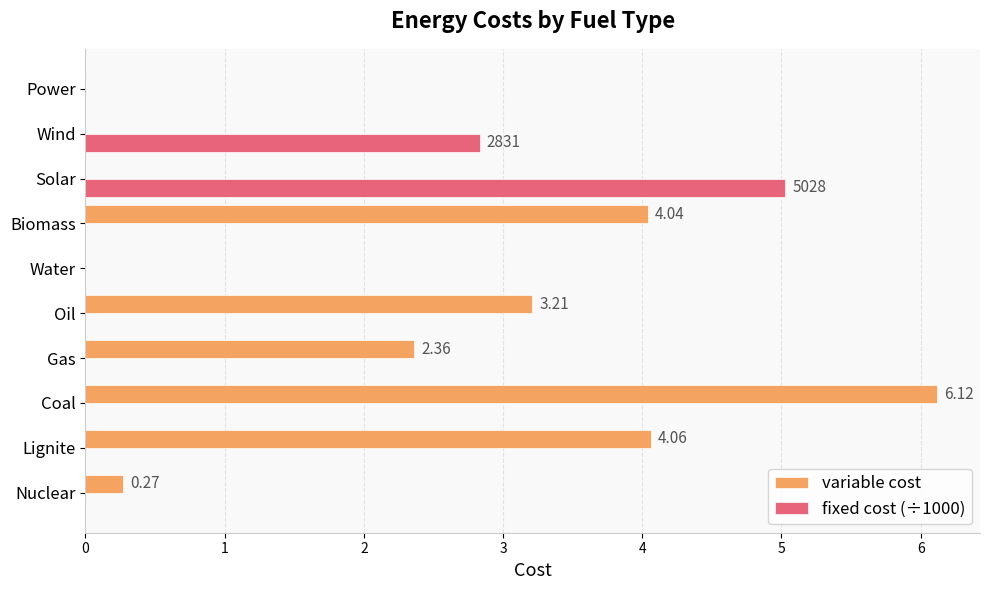

Is the value of variable cost at Oil greater than the value of fixed cost (÷1000) at Oil?

Yes